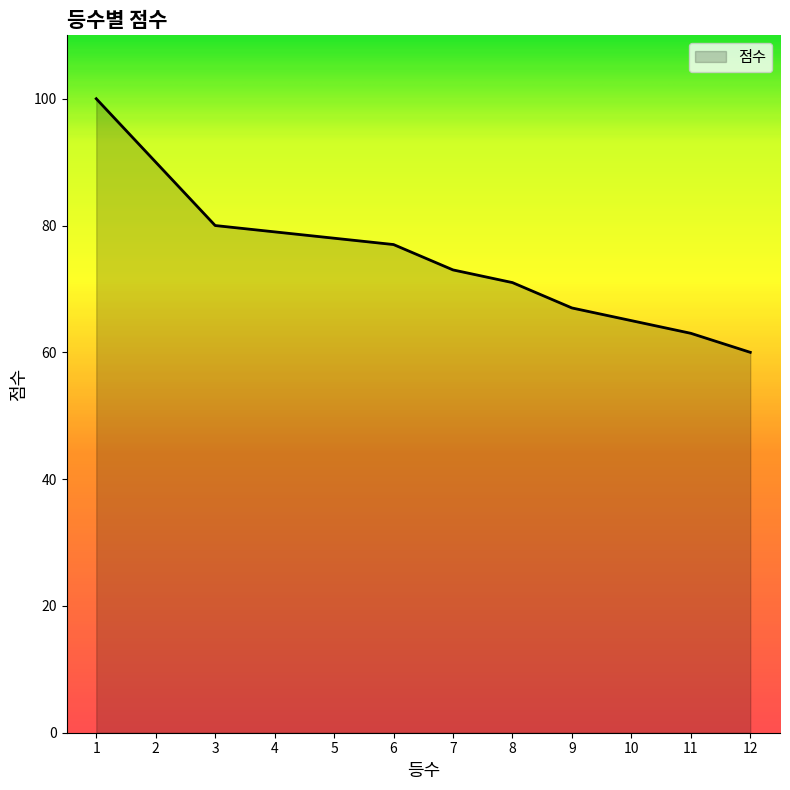

Reading left to right, transcribe all the data shown in this chart.

1=100	2=90	3=80	4=79	5=78	6=77	7=73	8=71	9=67	10=65	11=63	12=60